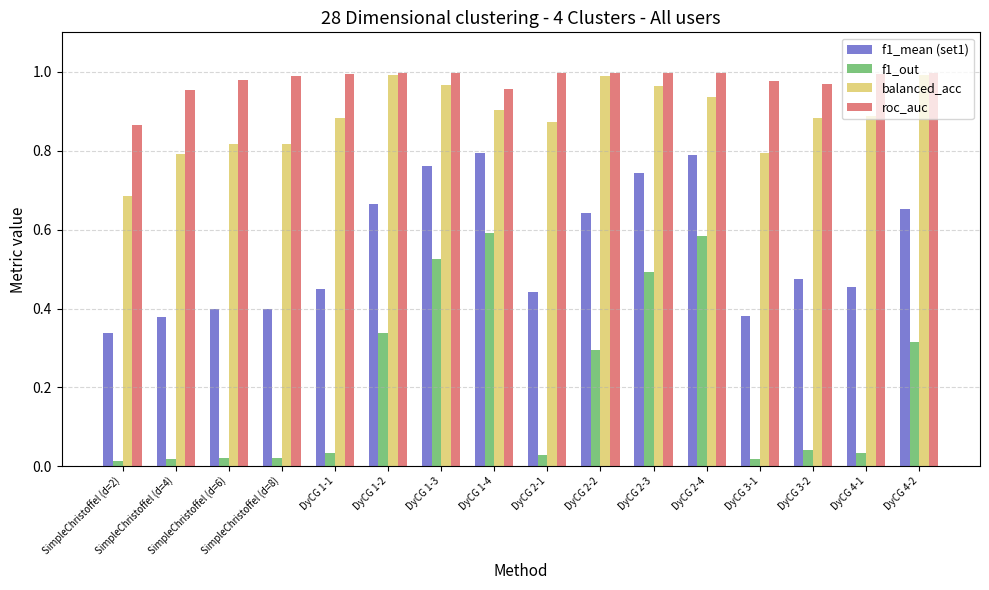

What is the sum of all balanced_acc values?

14.2